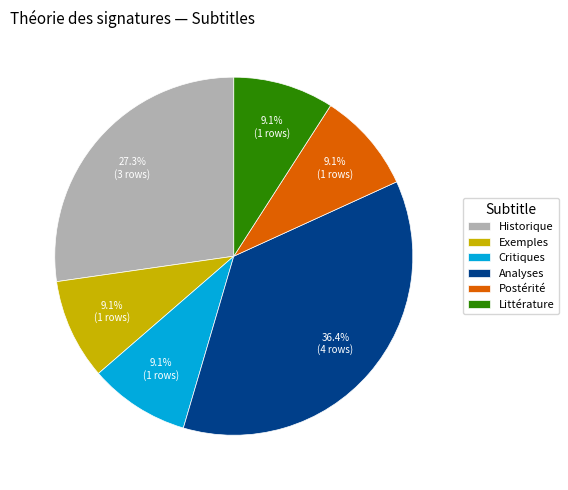

What is the total percentage of Littérature and Postérité?

18.2%